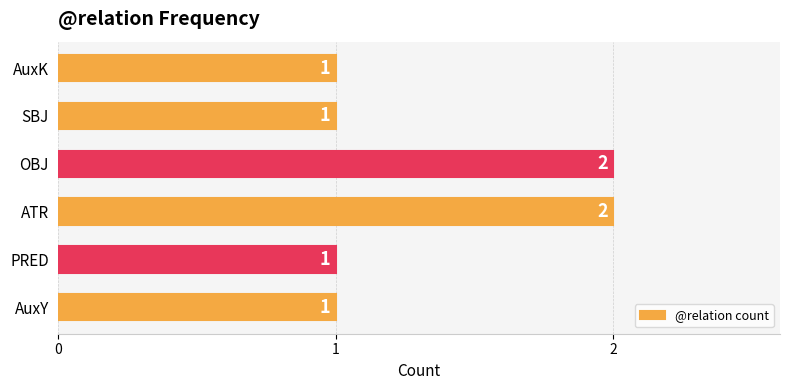

Reading bottom to top, list all the values displayed in this chart.

AuxY=1	PRED=1	ATR=2	OBJ=2	SBJ=1	AuxK=1